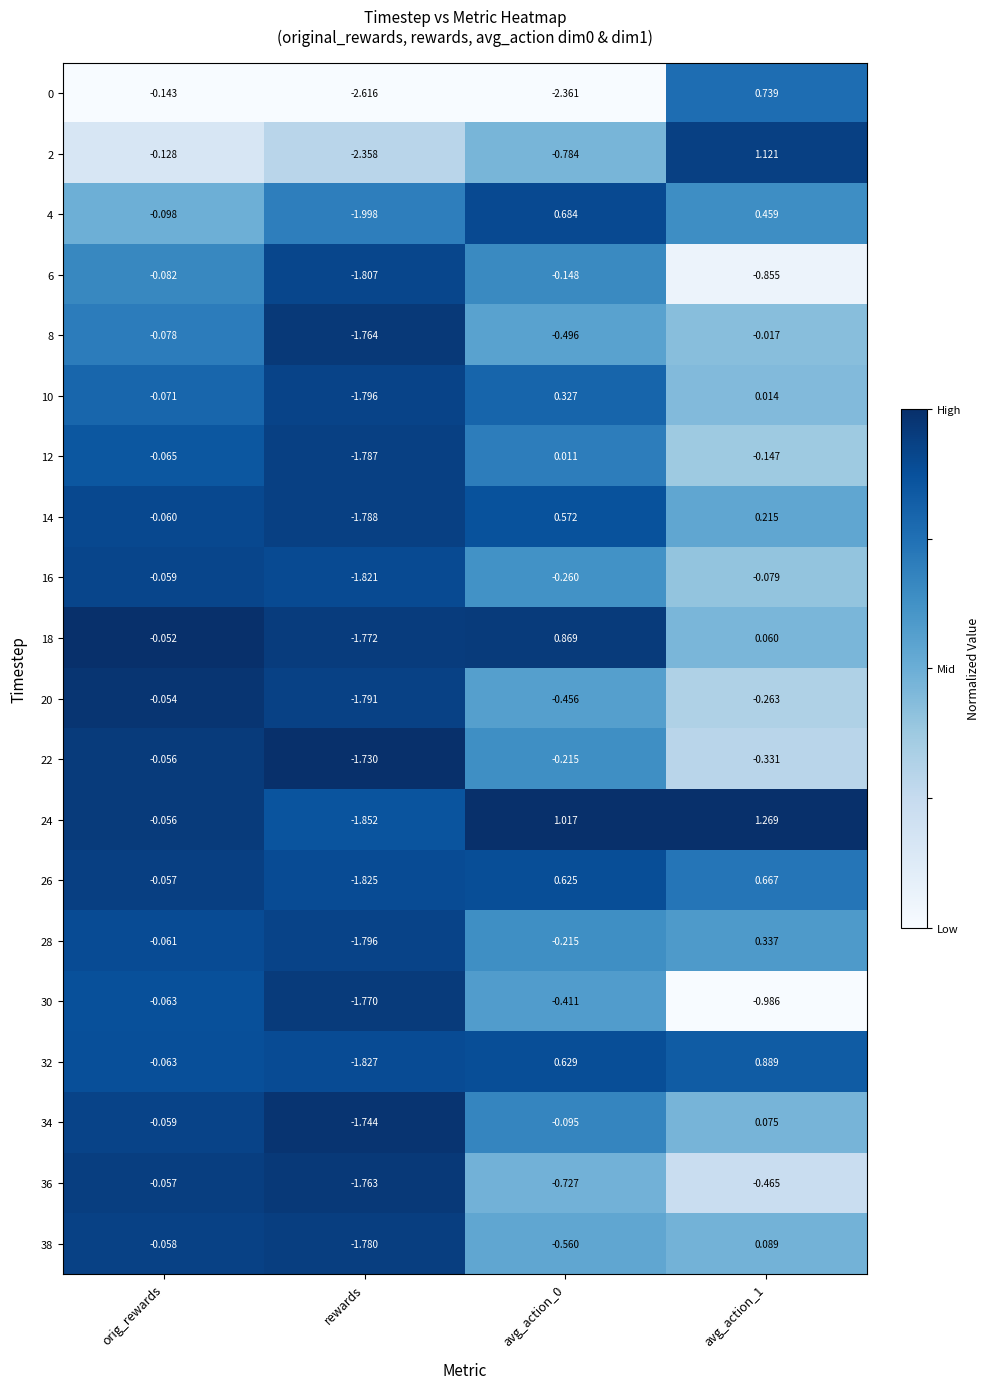

At which label does 22 reach its peak?

orig_rewards